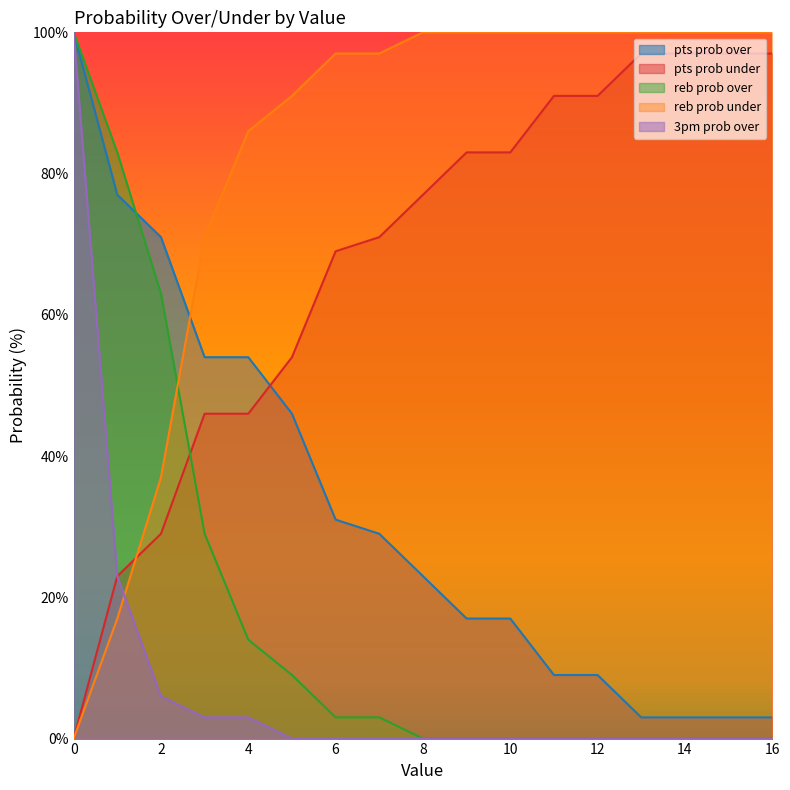

Does the chart have visible grid lines?

No